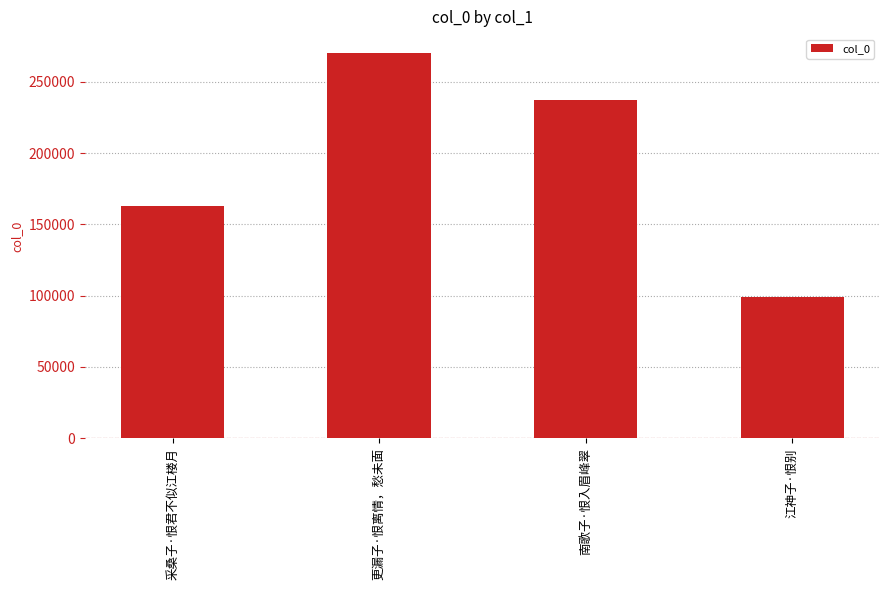

The chart shows a value of 157640 at 更漏子·恨离情，愁未面. True or false?

False